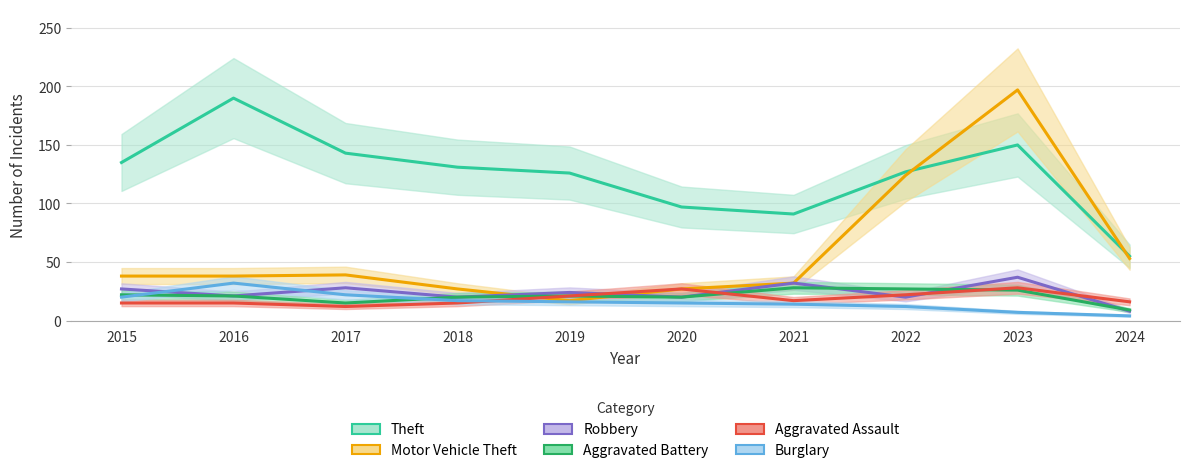

The Aggravated Battery series shows 20 at 2020. True or false?

True